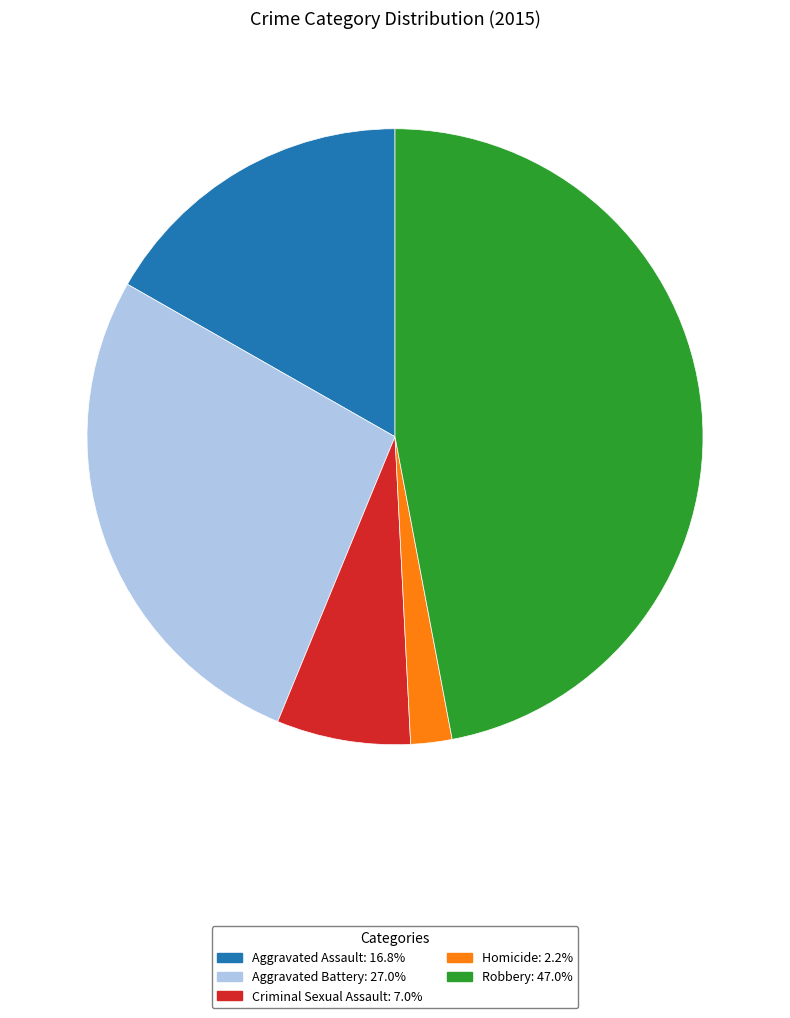

How many segments does this pie chart have?

5